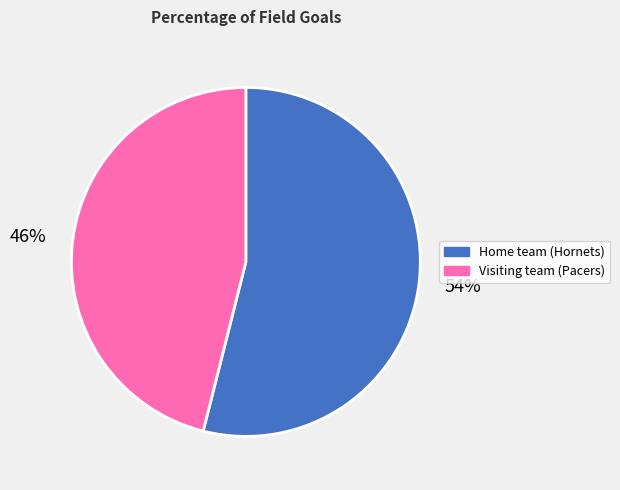

Which slice is the largest?

54%